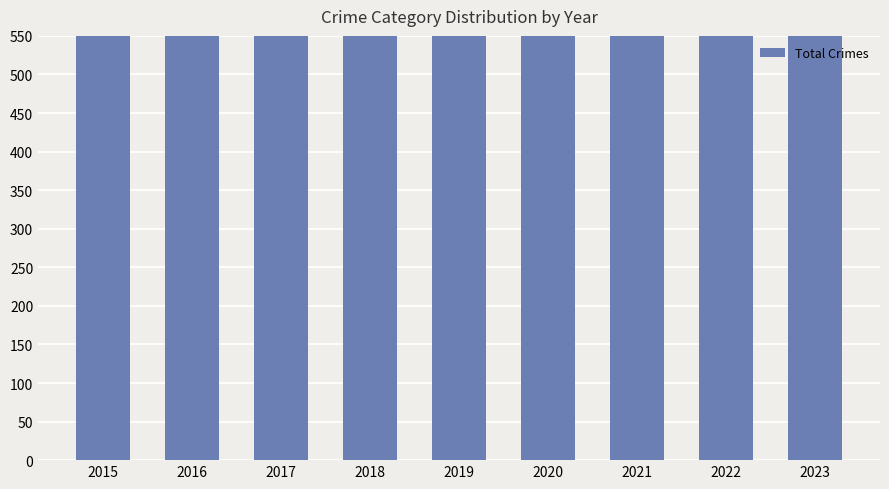

Are the bars horizontal?

No